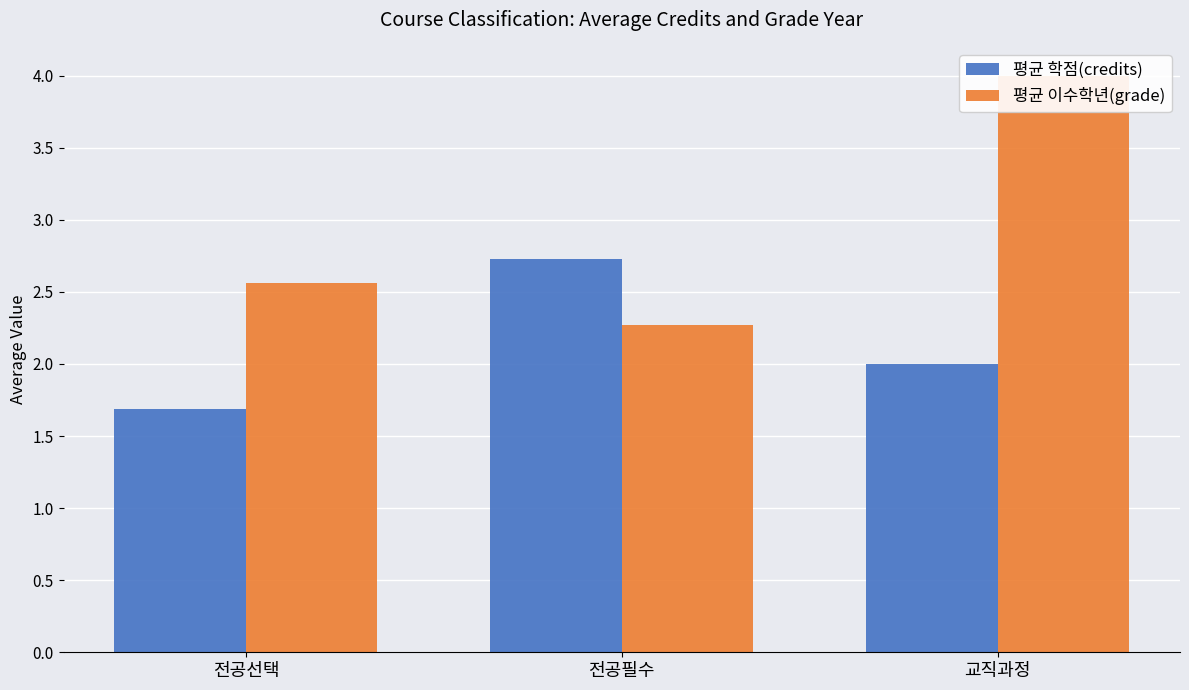

What is the label of the 3rd bar from the left?

교직과정